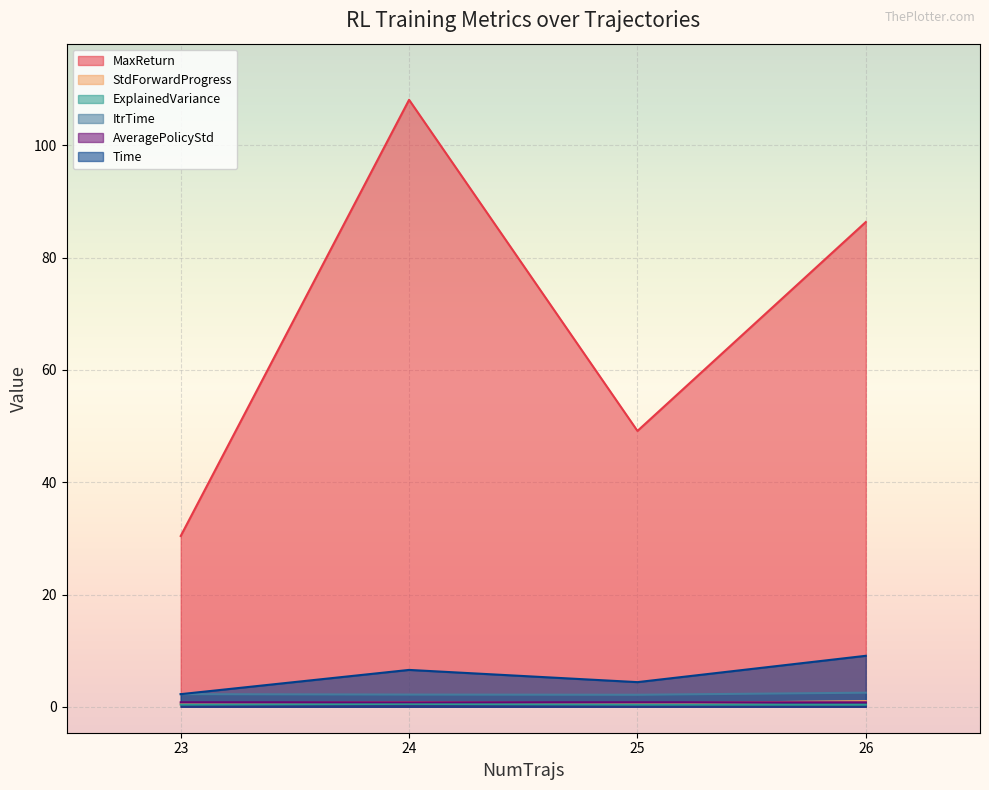

Reading left to right, what are all the values shown in this chart?

MaxReturn: 23=30.4	25=49.1	24=108.1	26=86.4
StdForwardProgress: 23=0.5	25=0.6	24=0.8	26=1.0
ExplainedVariance: 23=0.4	25=0.4	24=0.5	26=0.4
ItrTime: 23=2.2	25=2.1	24=2.2	26=2.5
AveragePolicyStd: 23=0.8	25=0.8	24=0.8	26=0.8
Time: 23=2.2	25=4.4	24=6.6	26=9.1